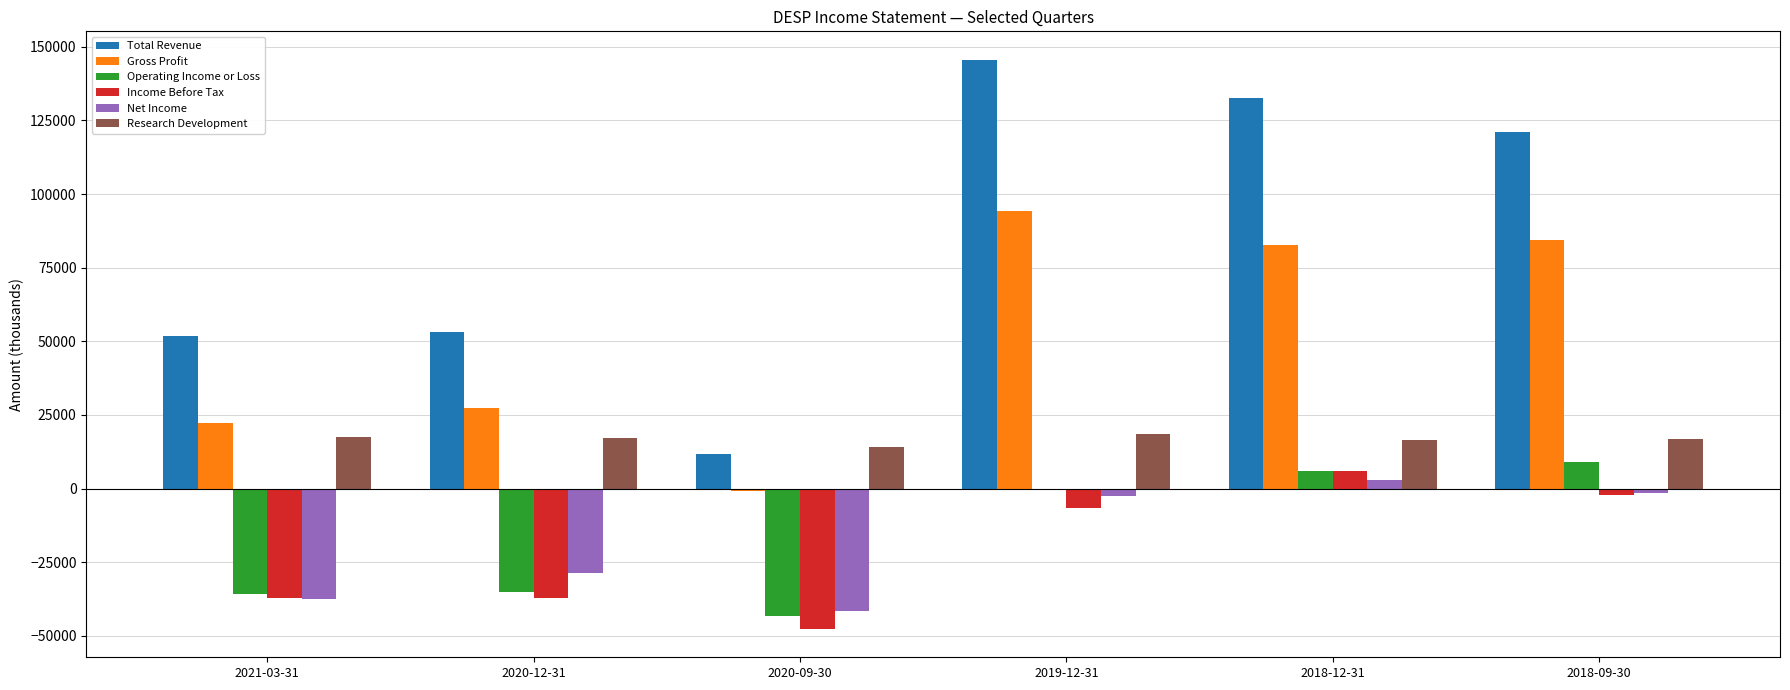

What is the sum of all Total Revenue values?

516100